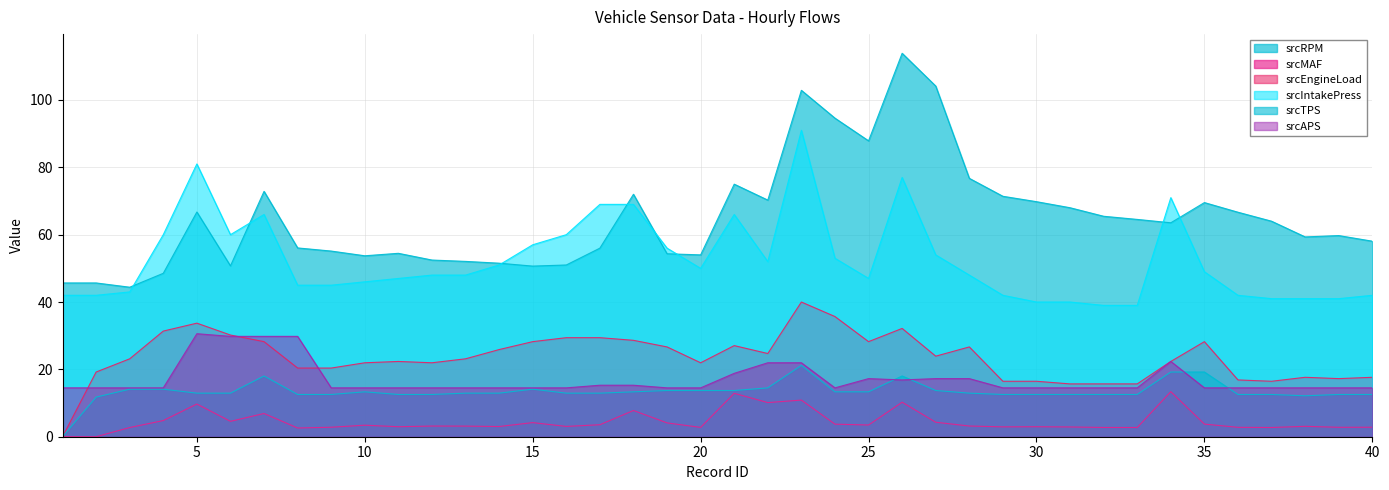

Is the value of srcMAF at 27 greater than the value of srcAPS at 12?

No